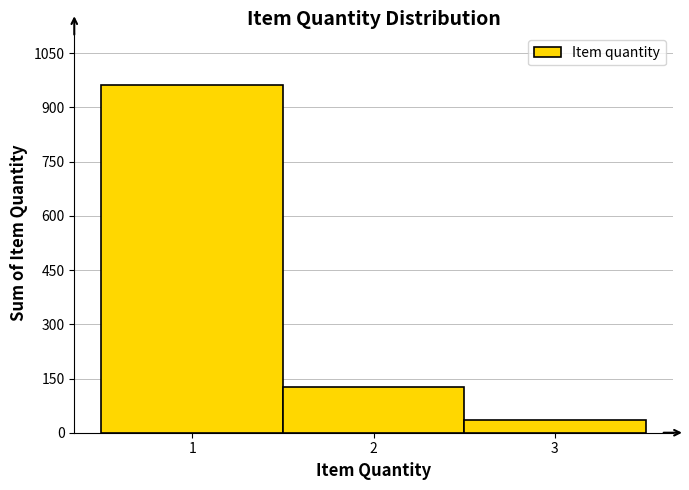

Reading left to right, transcribe this chart: for each bar, give the range it covers on the x-axis and its height. The values are not printed on the chart, so give them approximately, as read against the axis.

0.5 to 1.5: 960
1.5 to 2.5: 120
2.5 to 3.5: 40